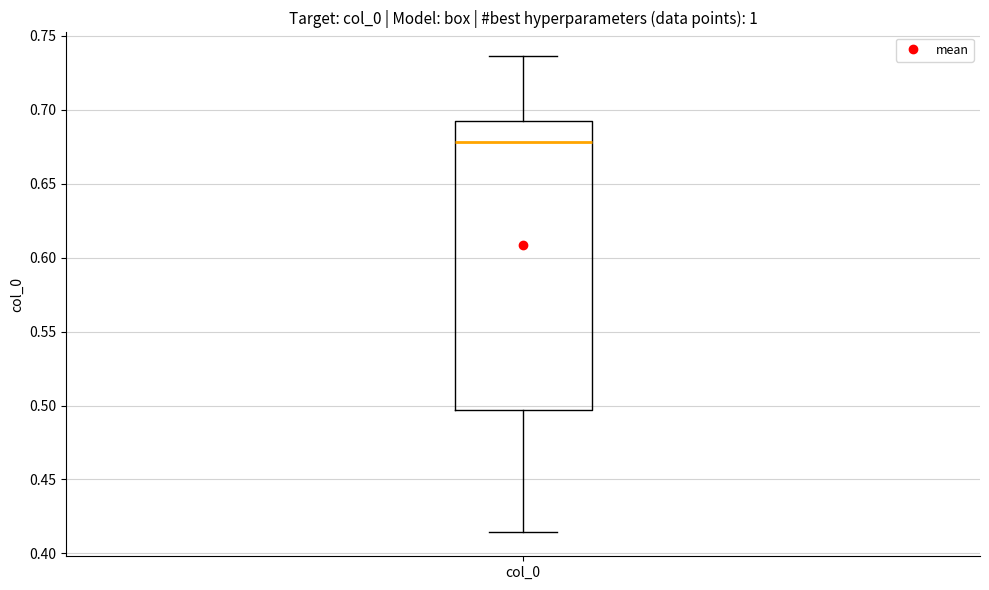

Transcribe this box plot: give where the median line is, the range the box spans, and where the two whiskers end, as read against the y-axis. The values are not printed on the chart, so give them approximately, as read against the axis.

median 0.680, box 0.495 to 0.690, whiskers 0.415 to 0.735